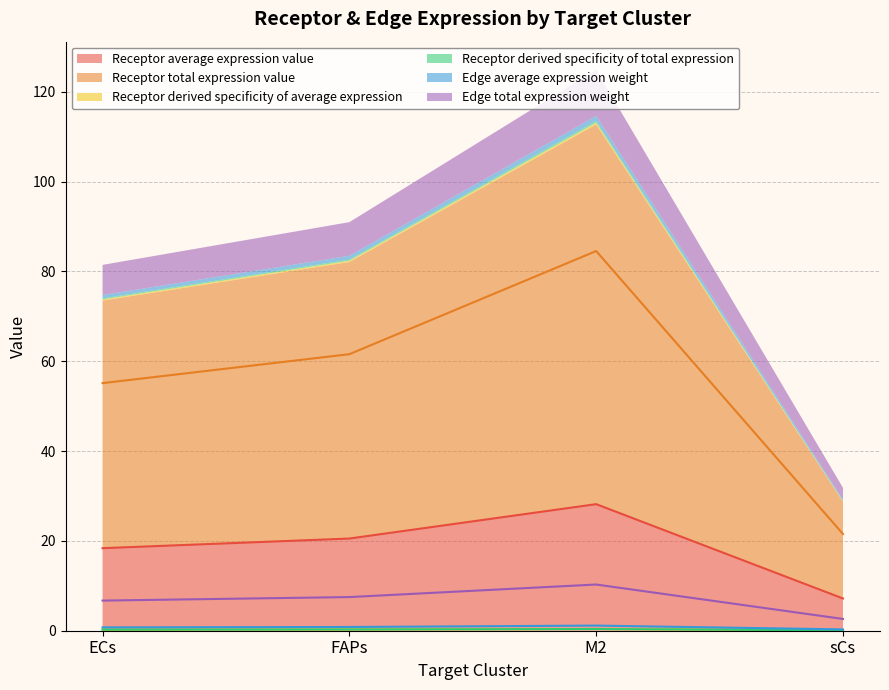

Between FAPs and sCs, which series saw the biggest shift?

Receptor average expression value